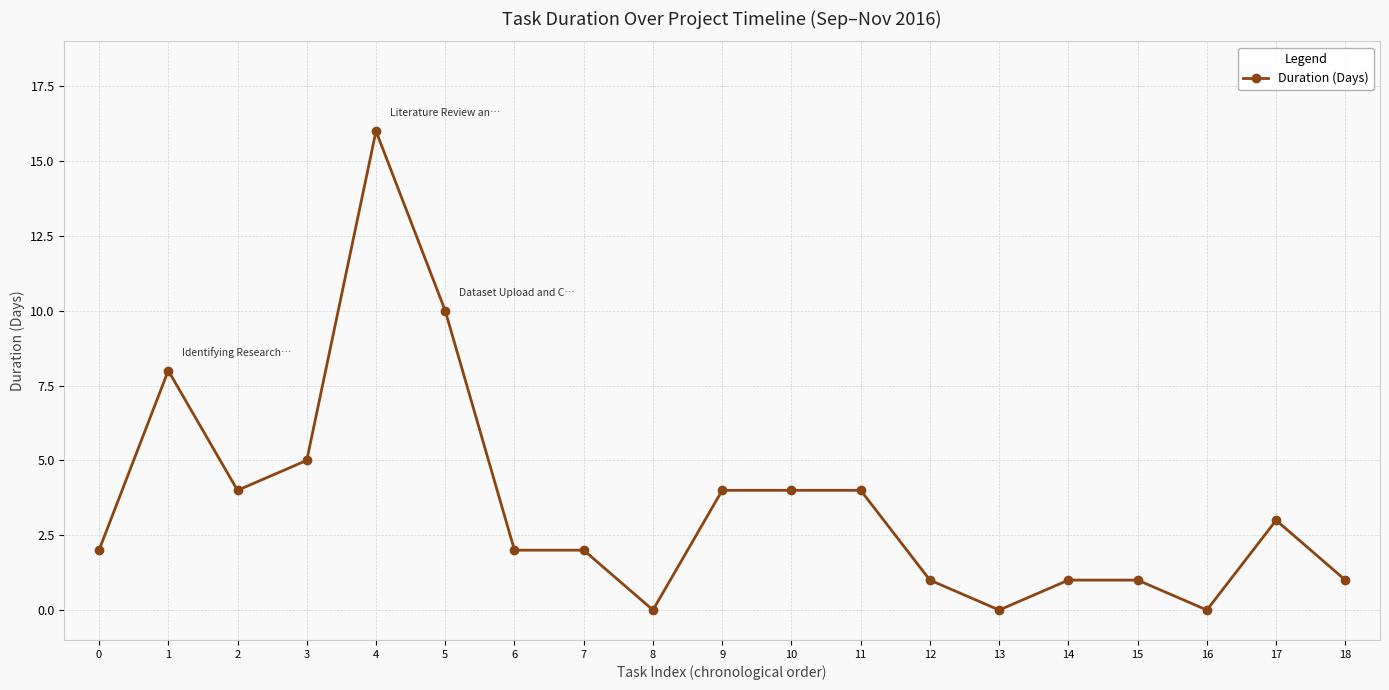

What is the greatest value displayed?

16